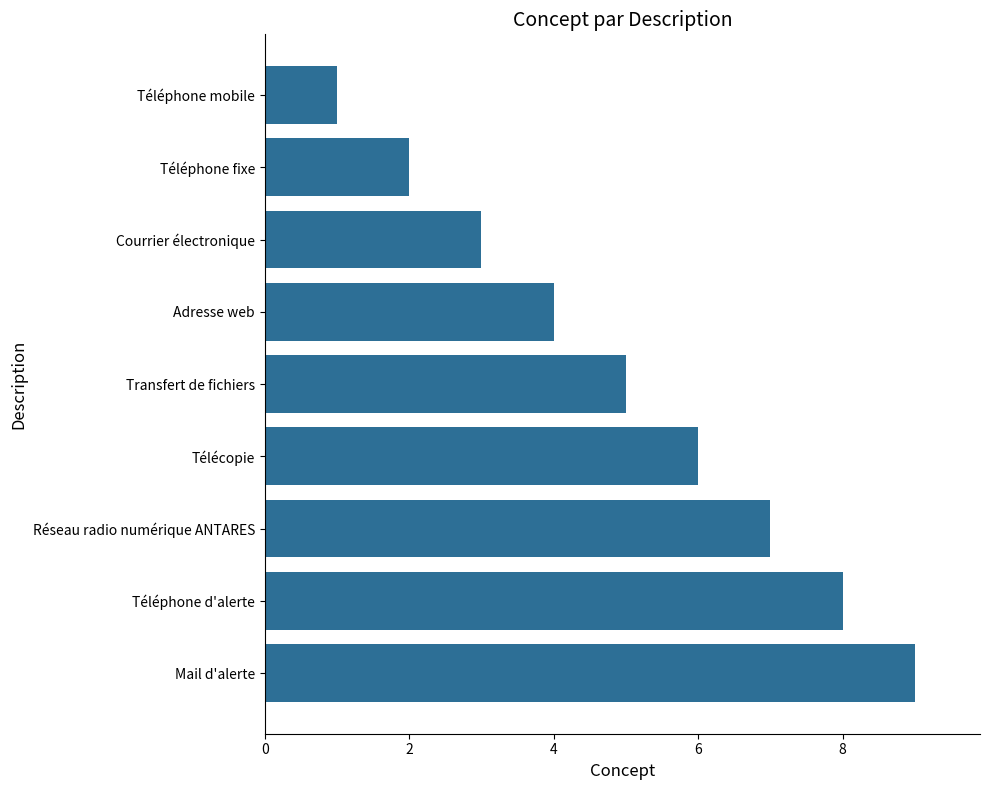

List the labels in order of value, smallest first.

Téléphone mobile, Téléphone fixe, Courrier électronique, Adresse web, Transfert de fichiers, Télécopie, Réseau radio numérique ANTARES, Téléphone d'alerte, Mail d'alerte